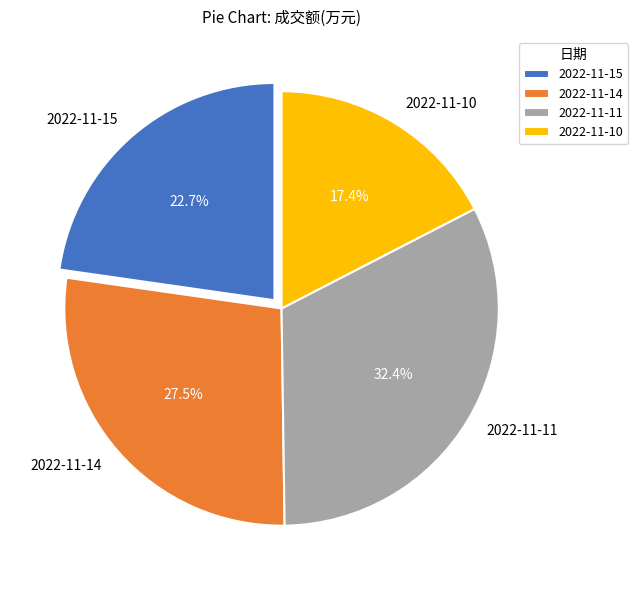

To the nearest percent, what is the average slice percentage?

25%